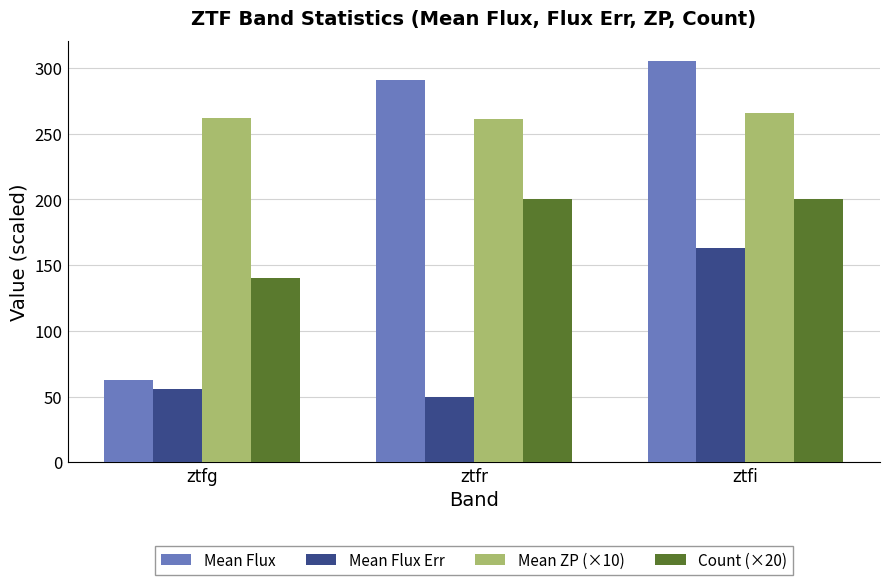

What is the approximate value of Count (×20) at ztfi?

200.0